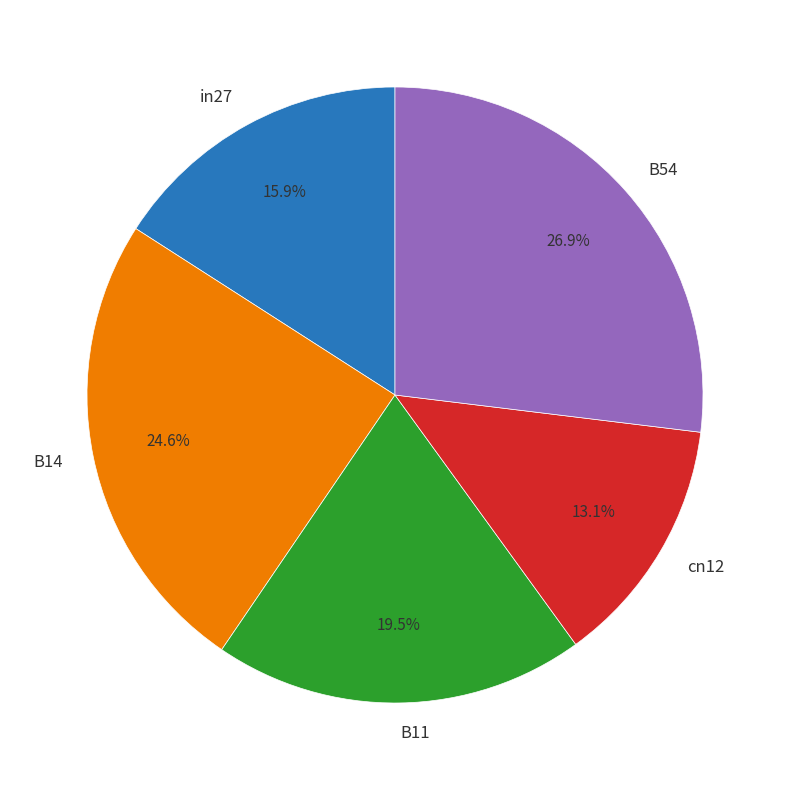

Does B54 represent more than half of the total?

No